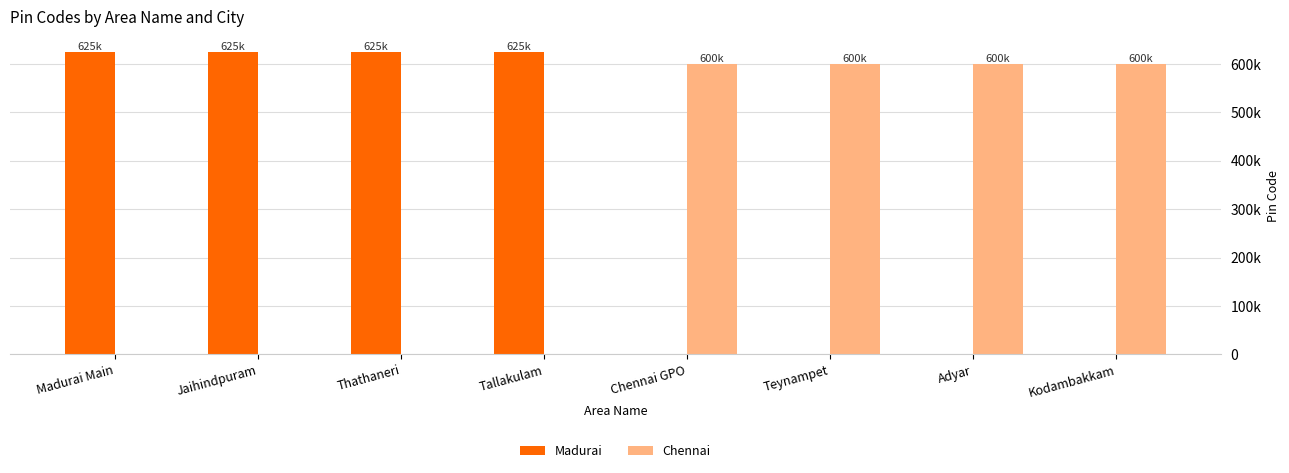

Is it true that Madurai equals 625018 at Thathaneri?

True